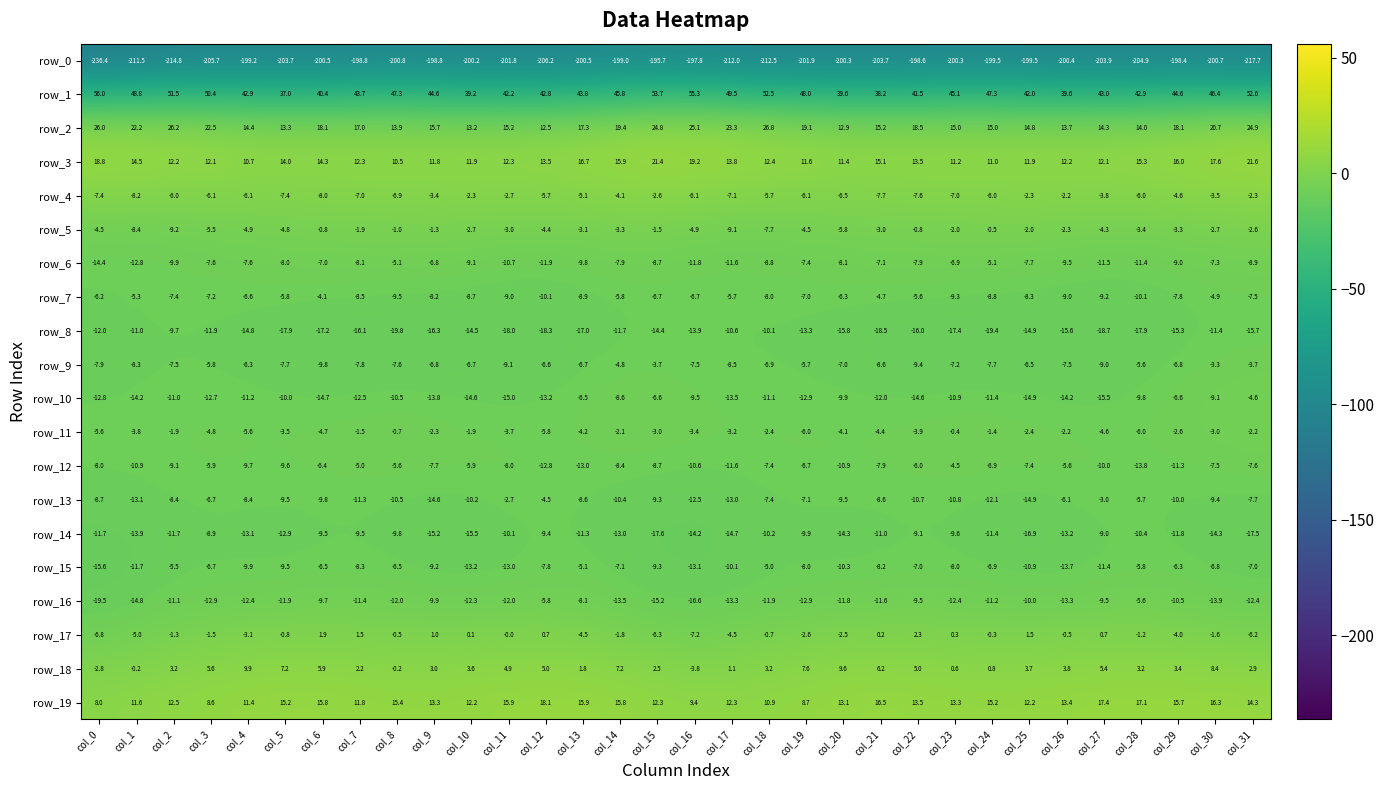

Is the value of row_11 at col_31 greater than the value of row_14 at col_1?

Yes